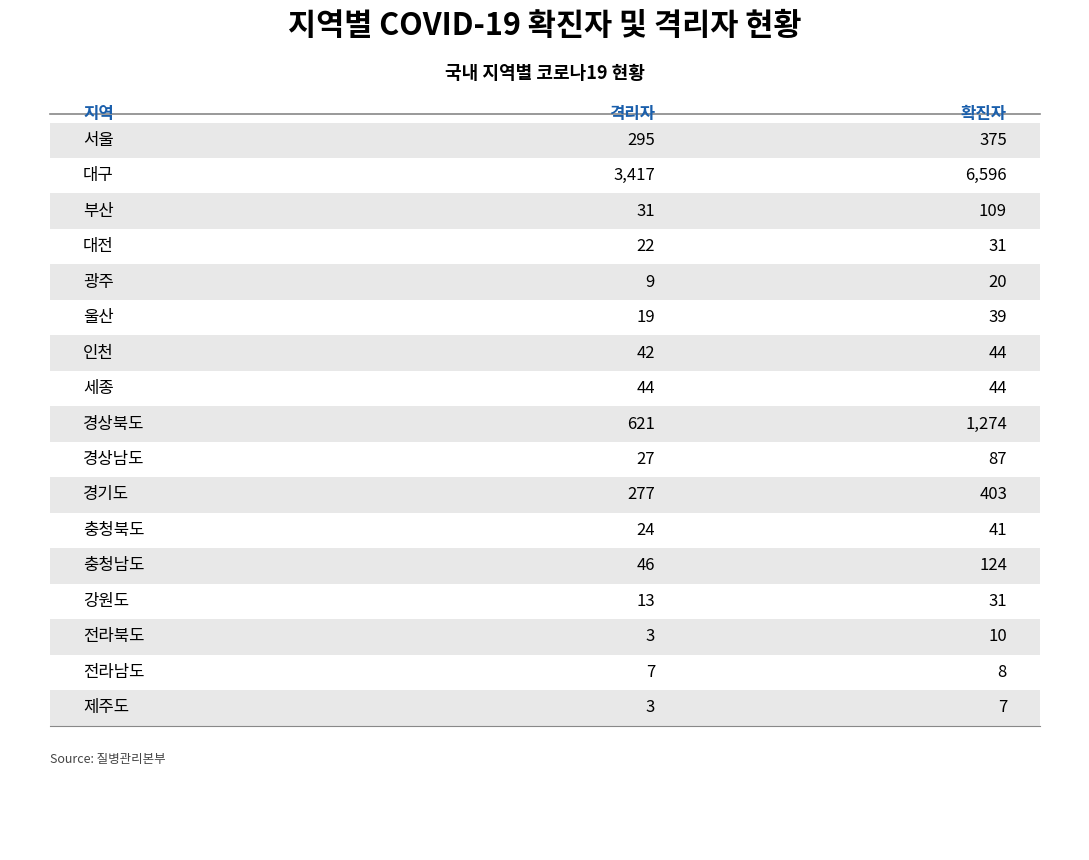

What is the difference between the highest and lowest values at 서울?

80